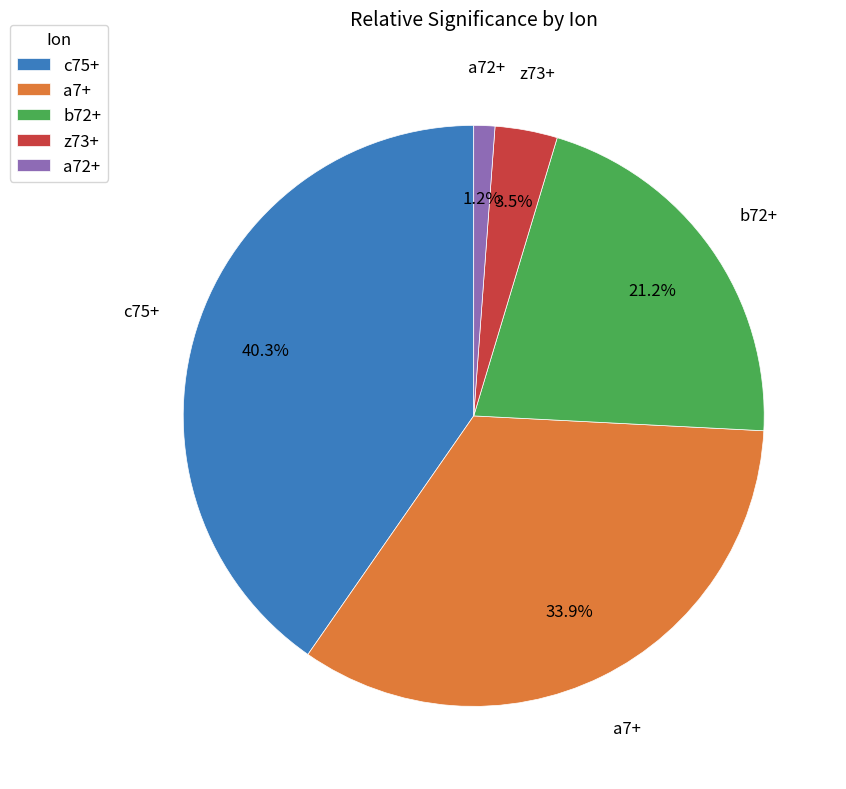

Do a7+ and b72+ together represent more than half of the pie?

Yes